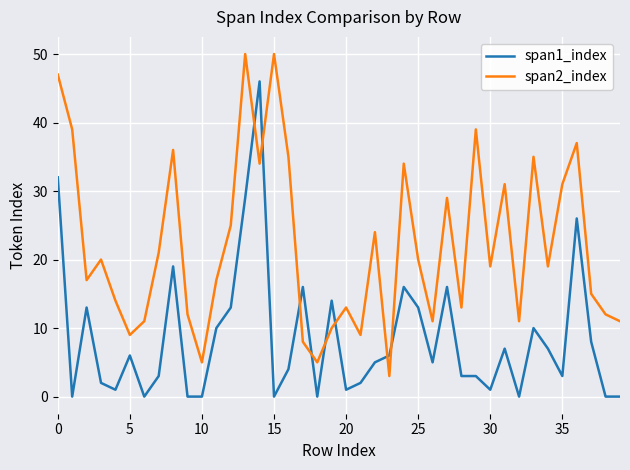

List the series in order of their overall mean, highest first.

span2_index, span1_index